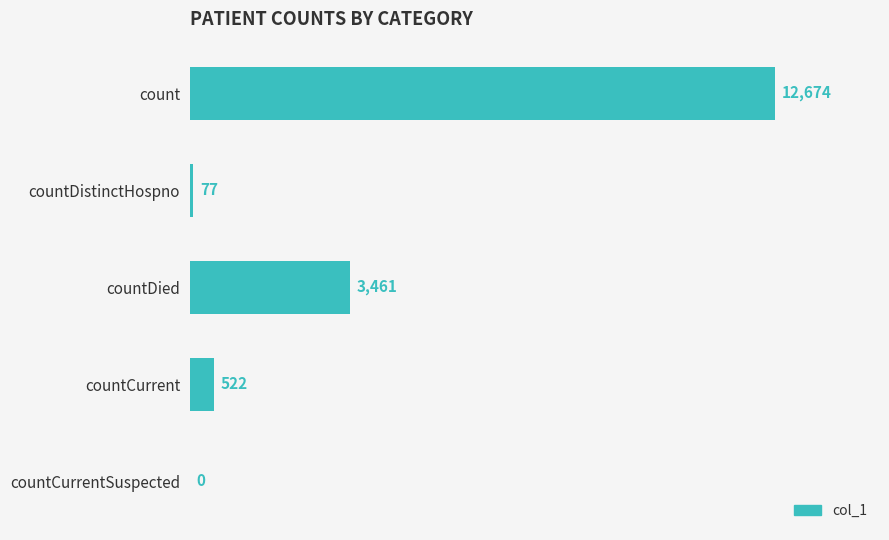

How many data points does each series have?

5